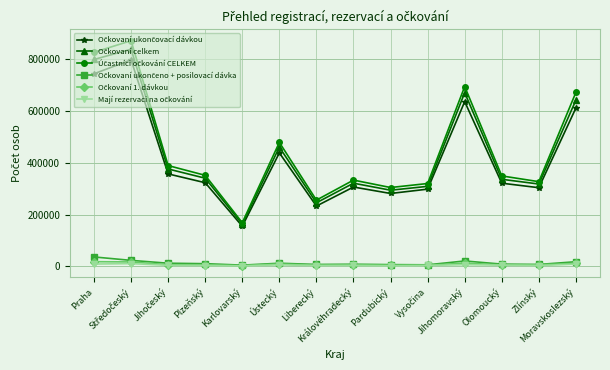

What is the maximum value shown in the chart?

869008